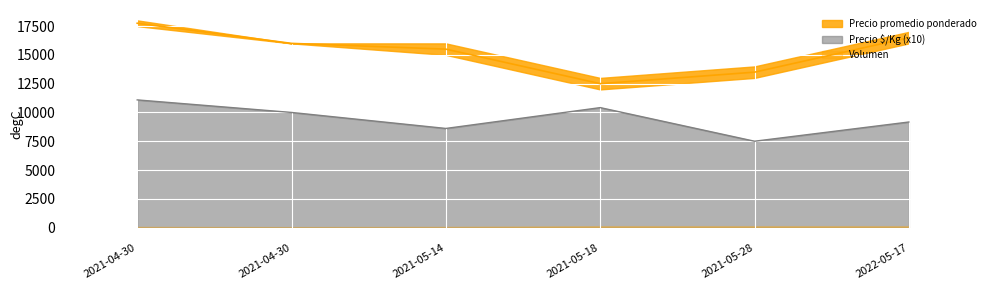

What is the difference between the maximum and second lowest values in the Volumen series?

60